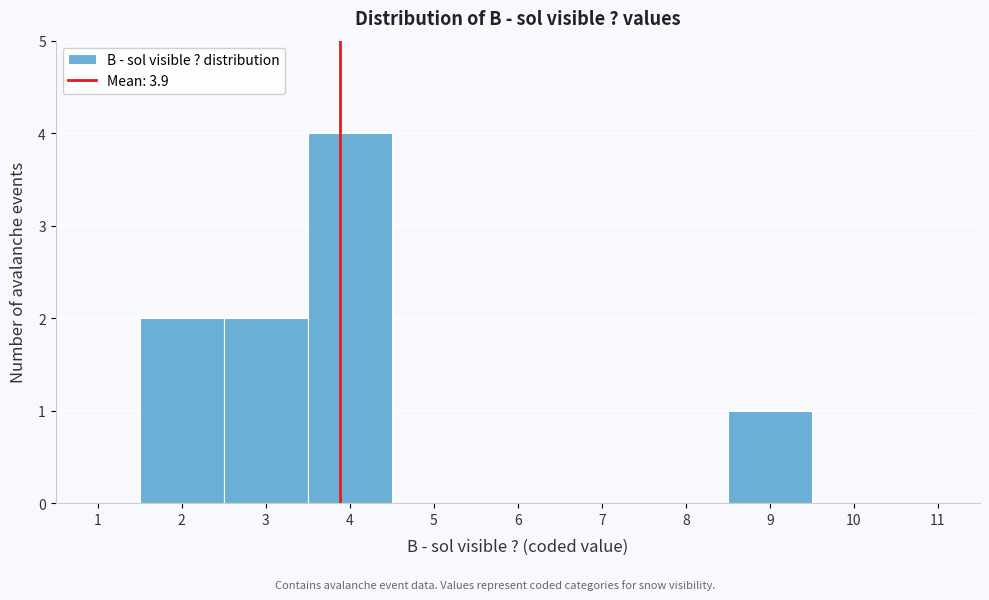

Over which range of the x-axis is the bar tallest?

3.5 to 4.5